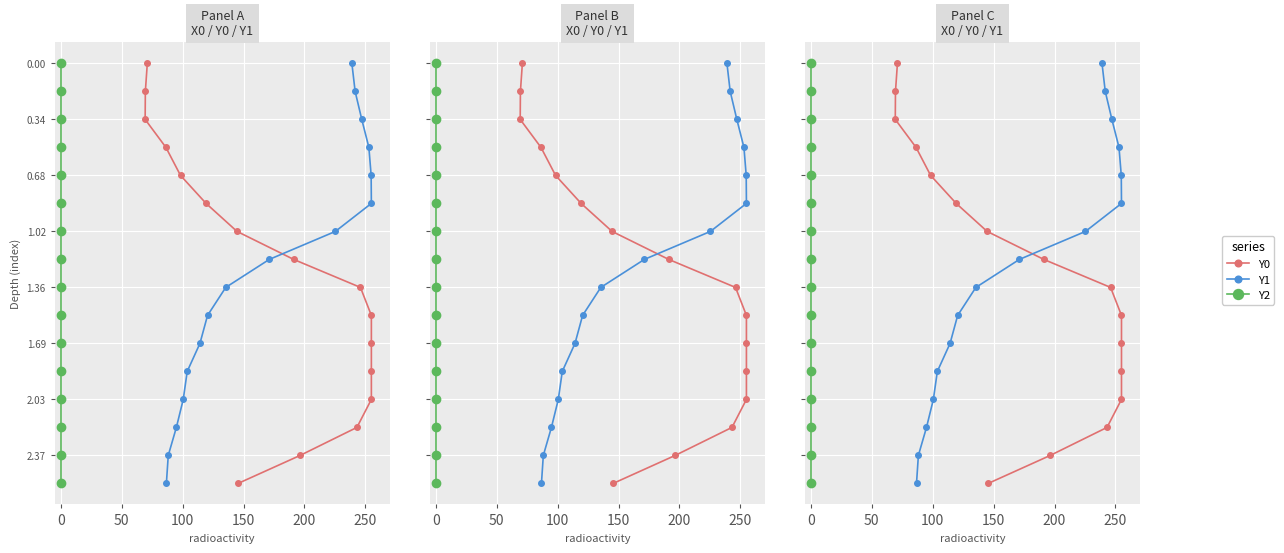

How many lines are shown in the chart?

3